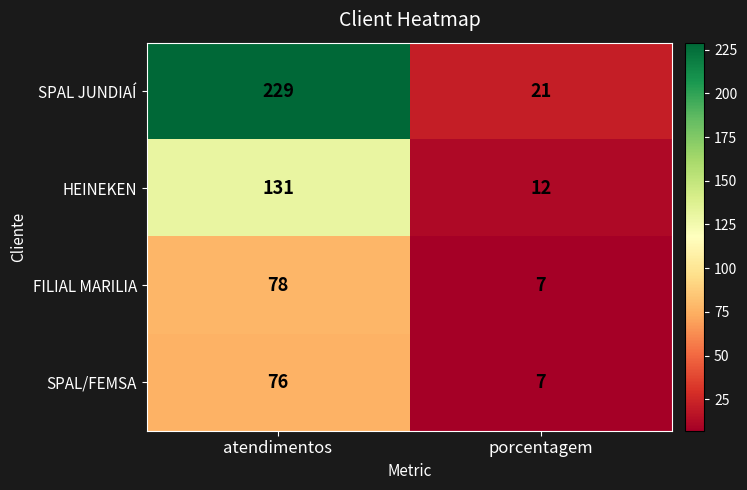

List the series in order of their peak value, highest first.

SPAL JUNDIAÍ, HEINEKEN, FILIAL MARILIA, SPAL/FEMSA